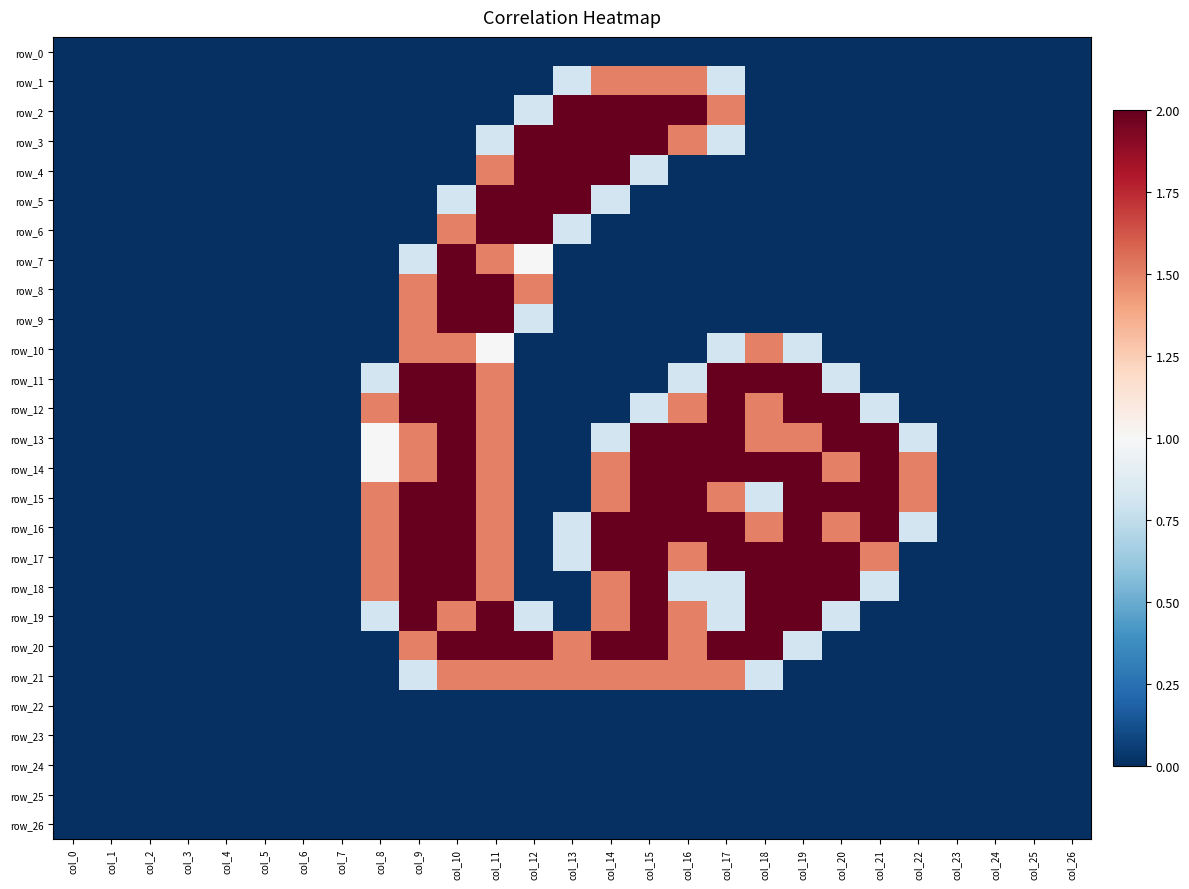

At which label is row_15 closest to 1?

col_18